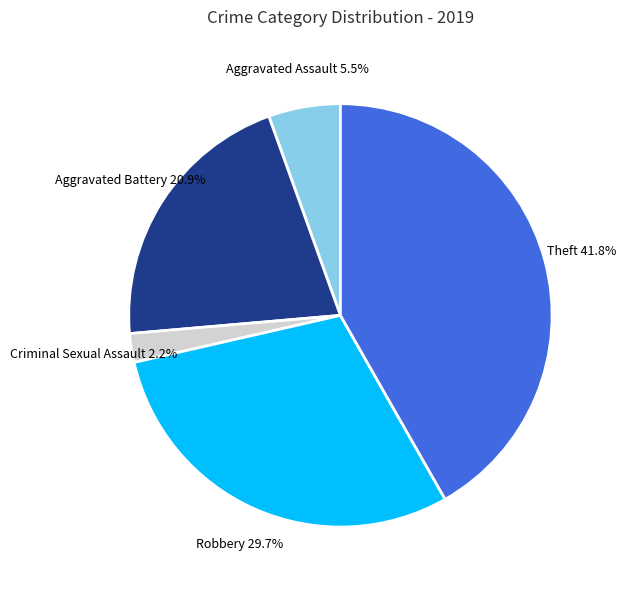

Does any single category account for the majority?

No